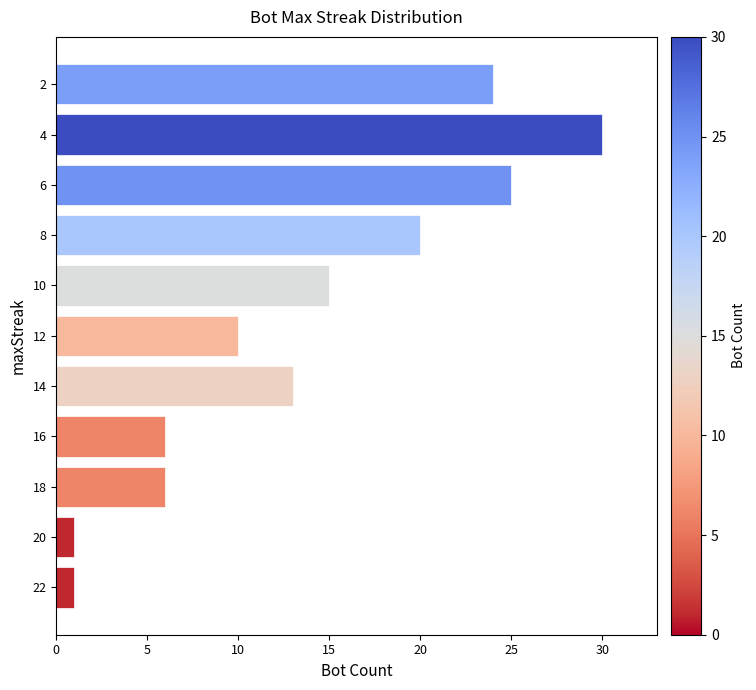

Which category has the highest value across all series?

4